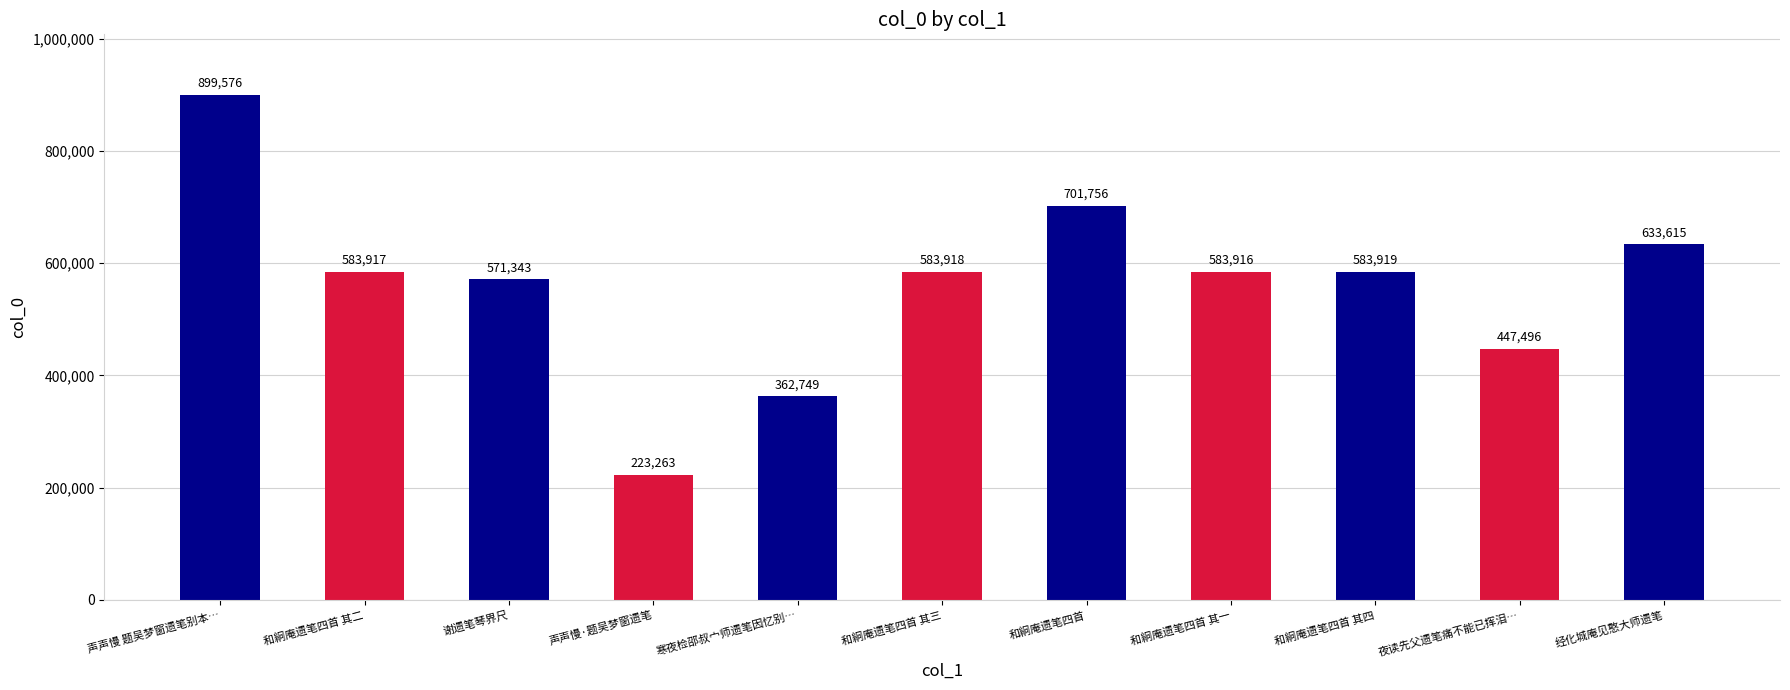

How many series are shown in this chart?

1